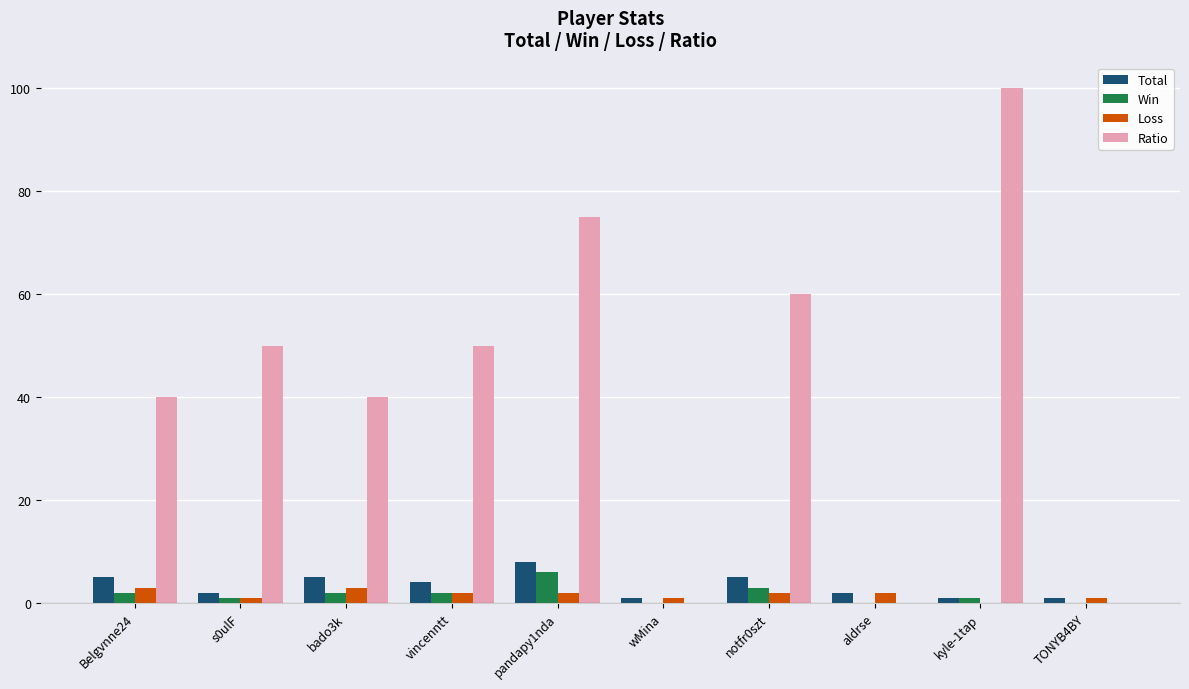

At which category is the sum across all series the highest?

kyle-1tap